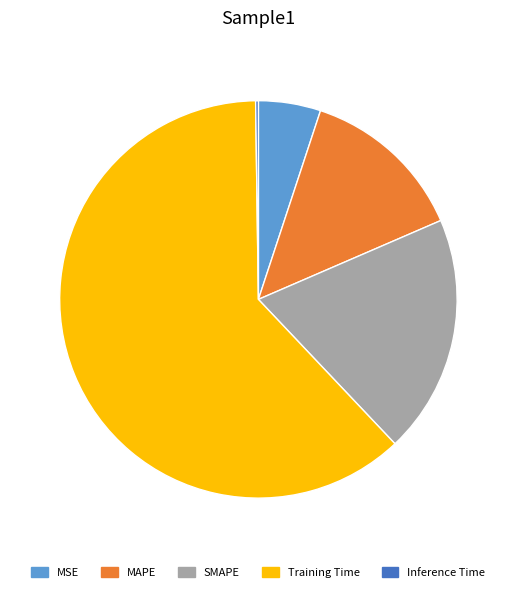

Is it true that MSE is 1% of the pie?

False